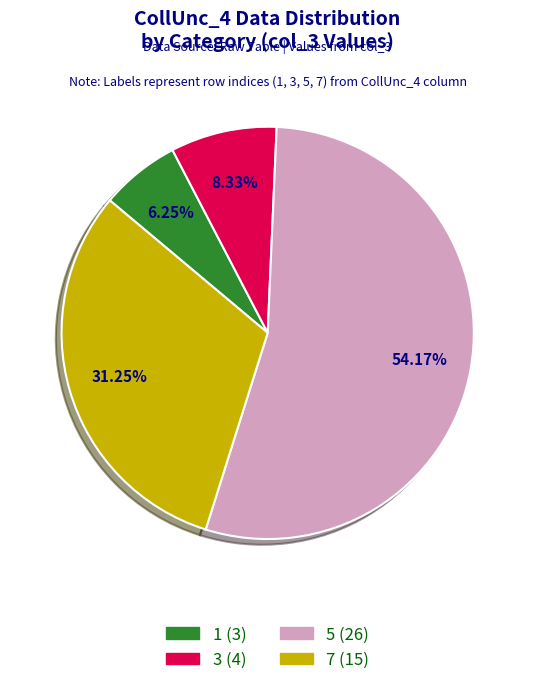

What is the smallest slice in the pie chart?

1